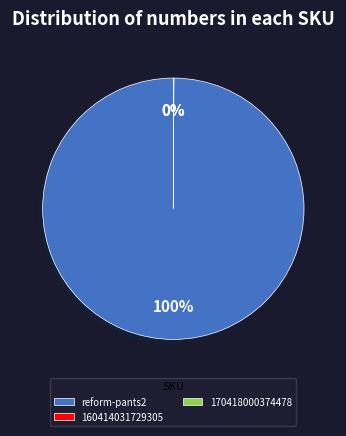

Does any single category account for the majority?

Yes